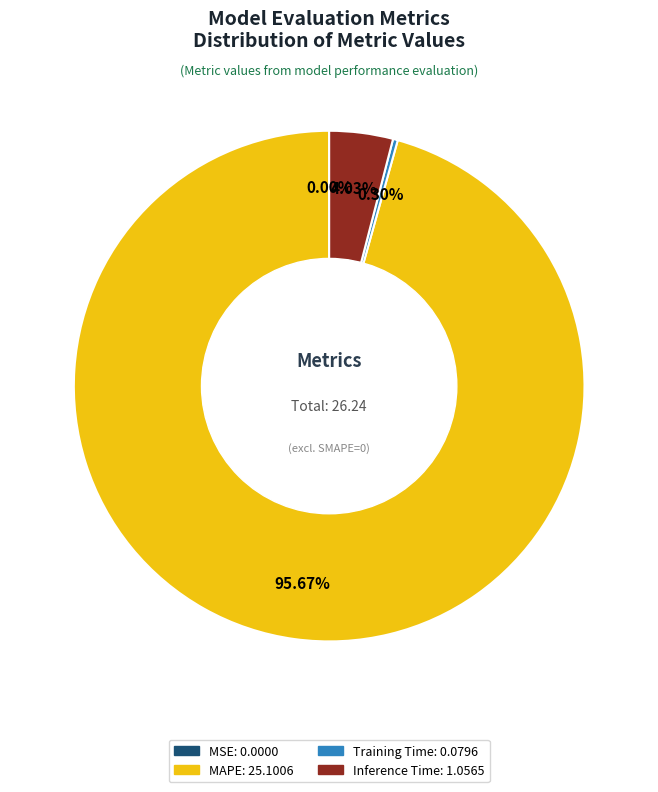

Is there any slice that represents more than half of the pie?

Yes